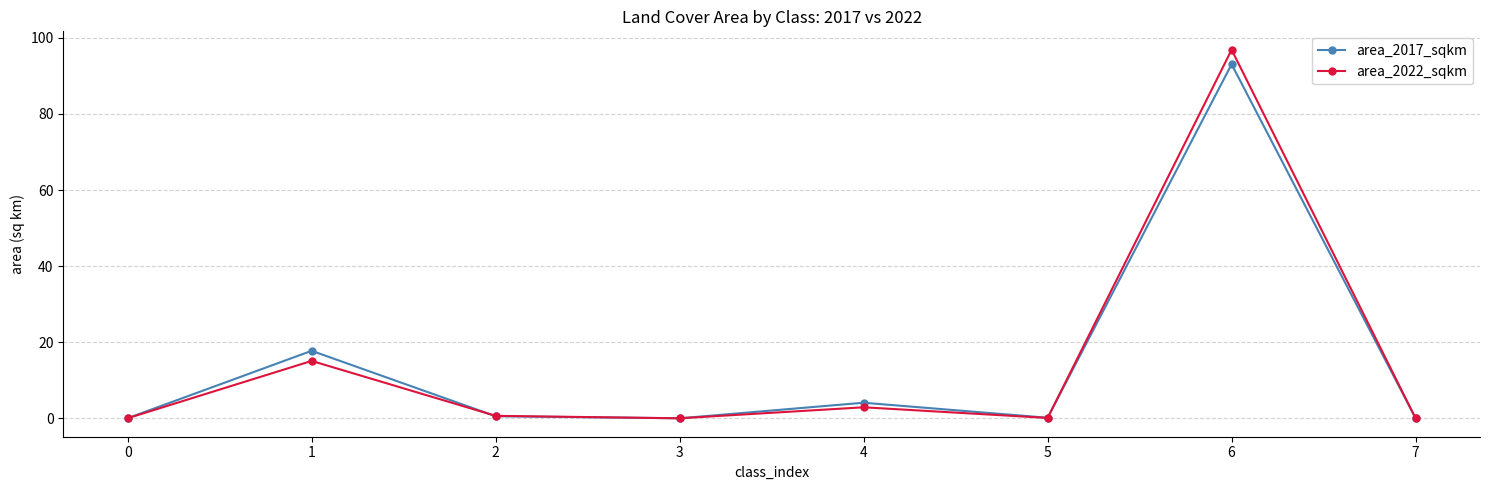

What is the greatest value displayed?

96.9